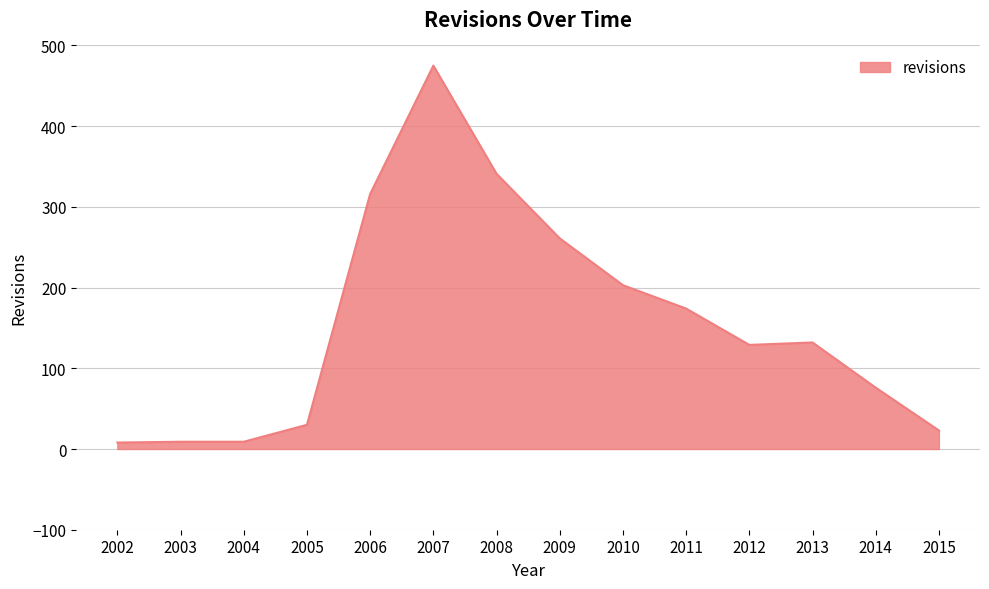

What is the difference between the maximum and minimum values?

467